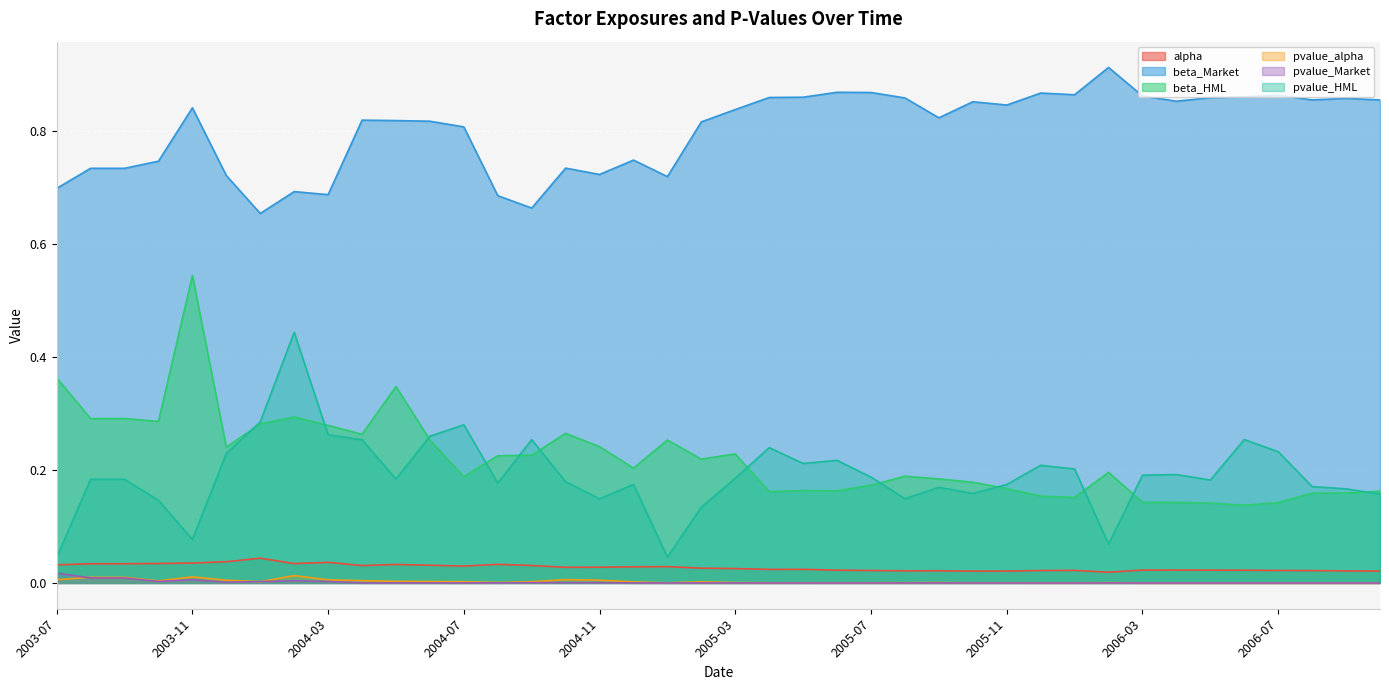

True or false: beta_Market has more than 2 points higher than both neighbors.

True